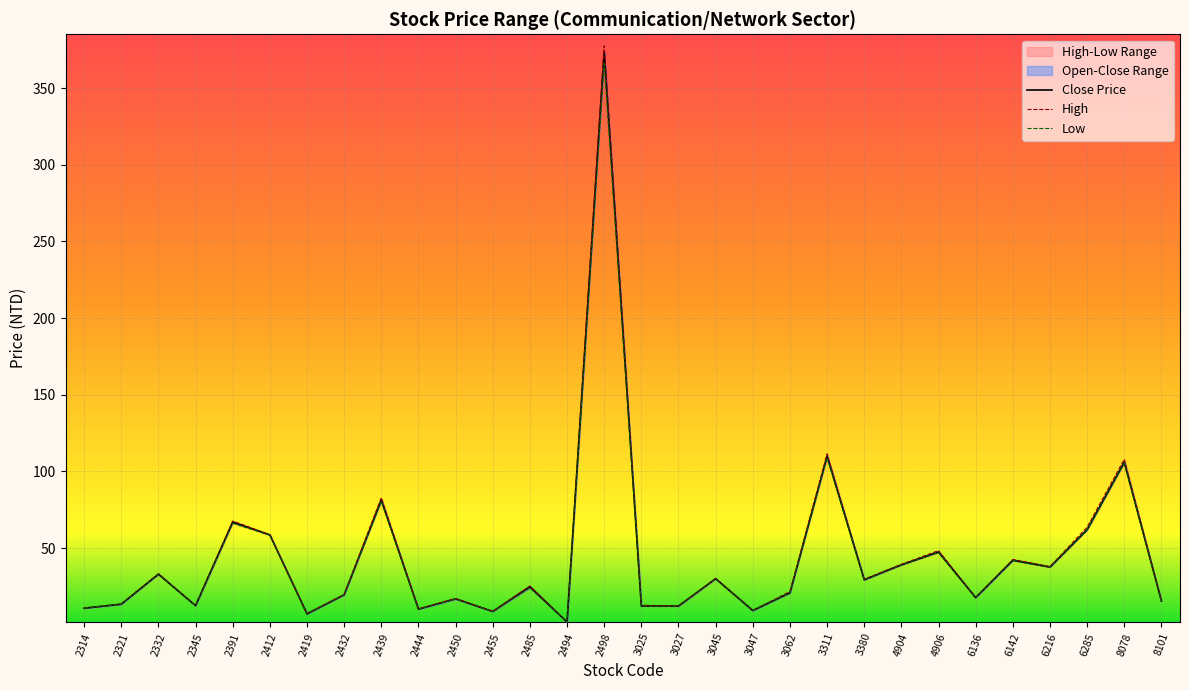

Reading left to right, what are all the values shown in this chart?

open: 2314=10.8	2321=13.3	2332=33.0	2345=12.4	2391=66.2	2412=58.5	2419=7.2	2432=19.5	2439=80.5	2444=10.2	2450=16.8	2455=8.7	2485=24.1	2494=1.8	2498=366.0	3025=12.2	3027=12.2	3045=29.9	3047=9.3	3062=20.9	3311=109.0	3380=29.2	4904=39.0	4906=47.1	6136=17.6	6142=42.0	6216=37.5	6285=62.0	8078=105.5	8101=15.5
high: 2314=11.0	2321=13.6	2332=33.5	2345=12.6	2391=67.7	2412=58.7	2419=7.3	2432=19.9	2439=82.9	2444=10.4	2450=17.1	2455=8.9	2485=25.4	2494=1.8	2498=377.5	3025=12.8	3027=12.3	3045=30.3	3047=9.4	3062=21.7	3311=111.5	3380=29.8	4904=39.5	4906=48.4	6136=17.9	6142=42.7	6216=38.0	6285=63.7	8078=108.0	8101=15.7
low: 2314=10.8	2321=13.5	2332=33.0	2345=12.6	2391=67.0	2412=58.7	2419=7.2	2432=19.6	2439=81.4	2444=10.2	2450=17.0	2455=8.7	2485=24.9	2494=1.8	2498=374.0	3025=12.3	3027=12.2	3045=30.1	3047=9.3	3062=20.9	3311=110.0	3380=29.4	4904=39.1	4906=47.5	6136=17.8	6142=42.1	6216=37.7	6285=62.0	8078=106.0	8101=15.6